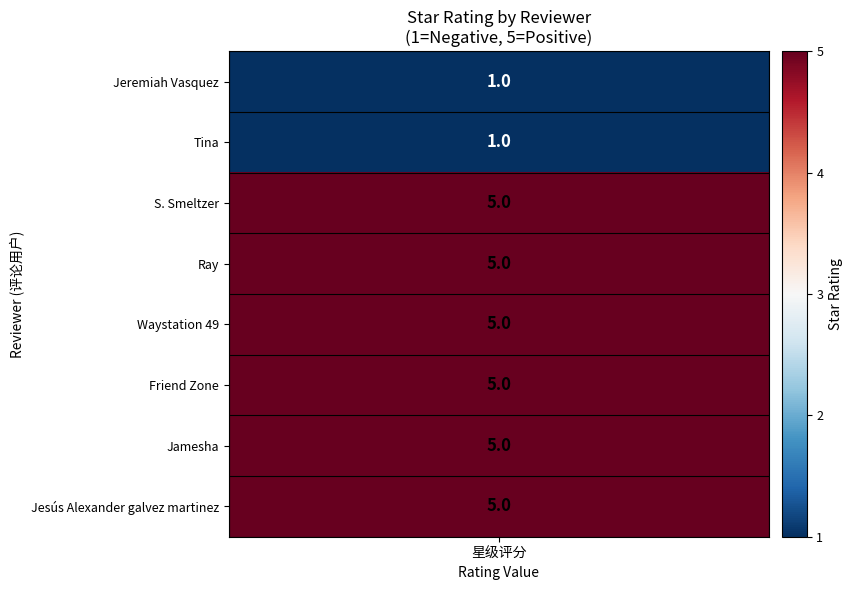

List the labels in order of value, largest first.

S. Smeltzer, Ray, Waystation 49, Friend Zone, Jamesha, Jesús Alexander galvez martinez, Jeremiah Vasquez, Tina